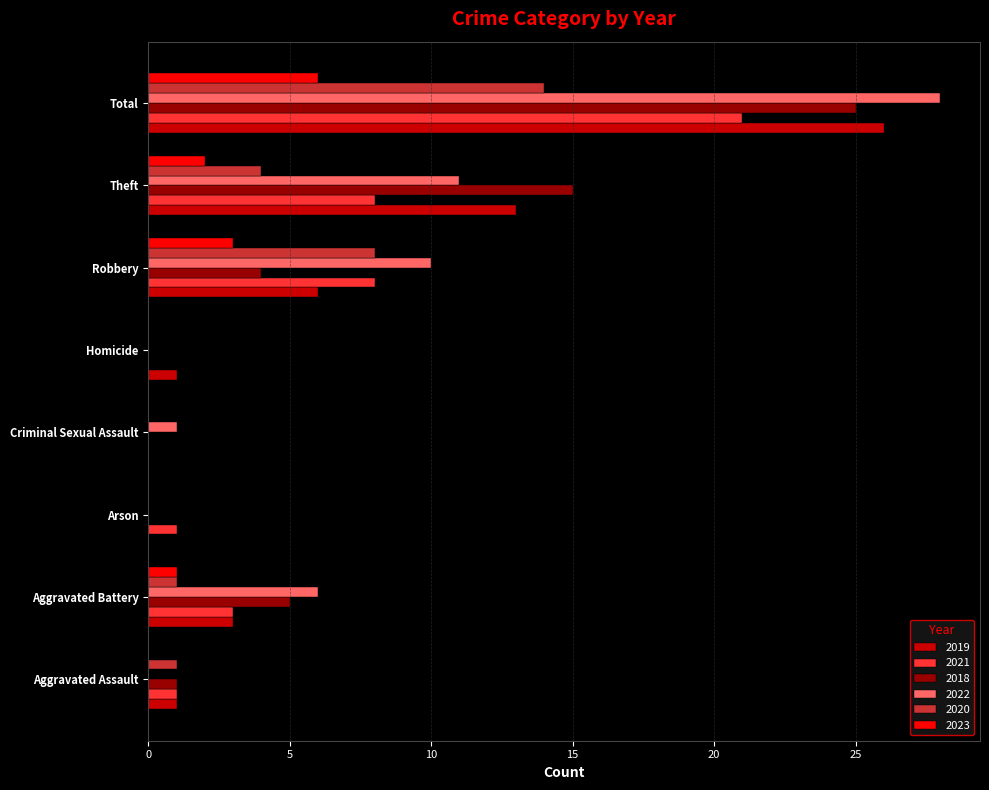

Which category has the highest value in the 2021 series?

Total